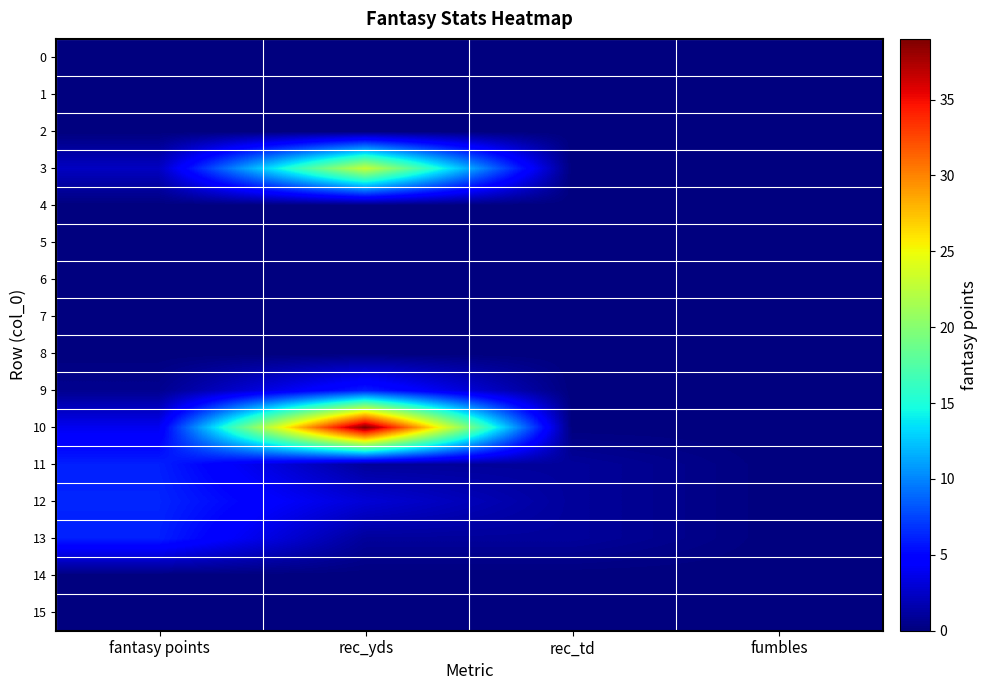

Which series has the largest range (max minus min)?

10